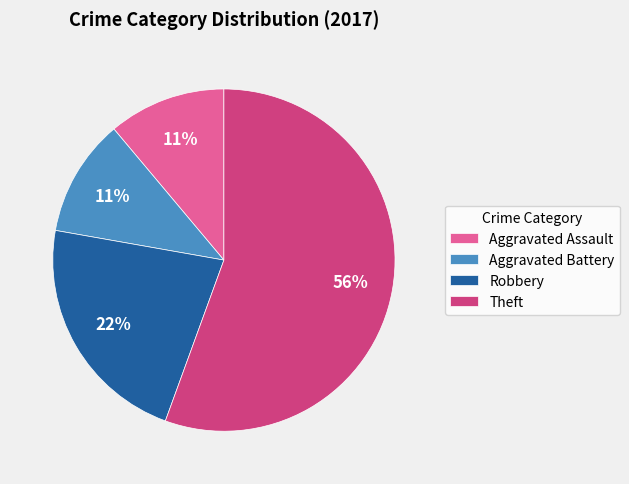

Combined, do Robbery and Aggravated Assault account for over 50%?

No